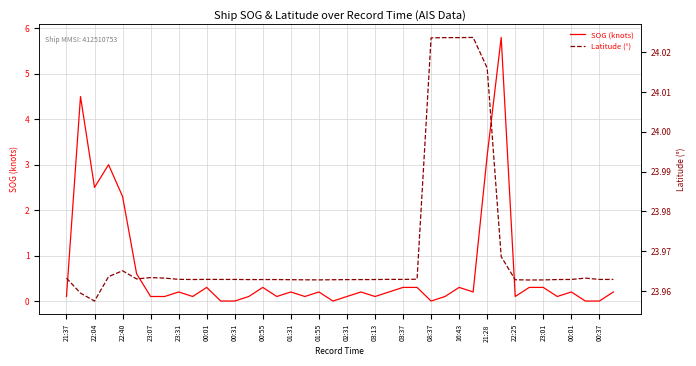

True or false: SOG (knots) and Latitude (°) intersect in this chart.

False